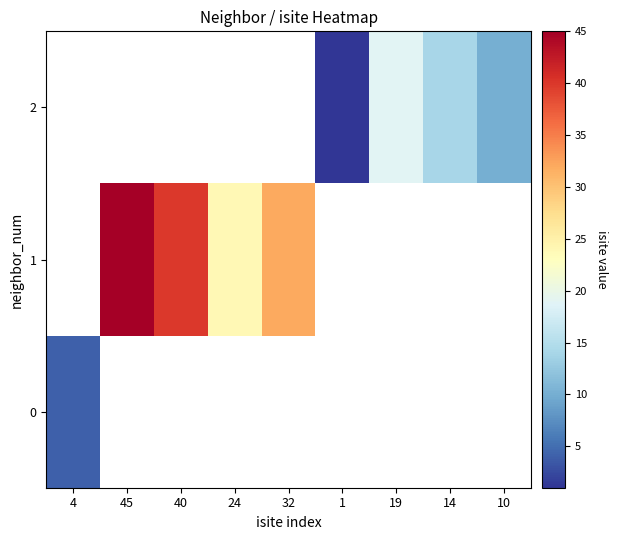

How many positive values does the 1 series have?

4